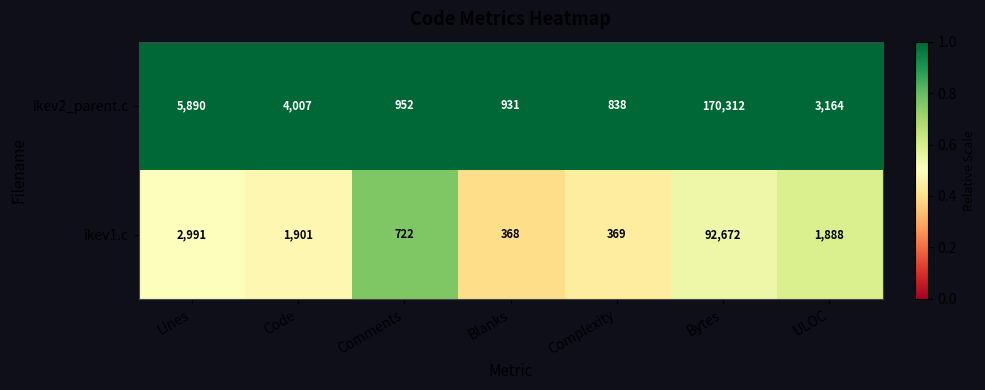

List the series in order of their peak value, highest first.

ikev2_parent.c, ikev1.c